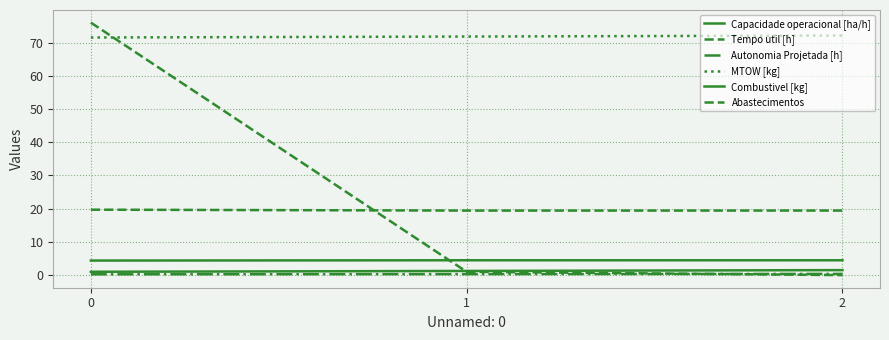

Is this an area chart (filled region under the line)?

No